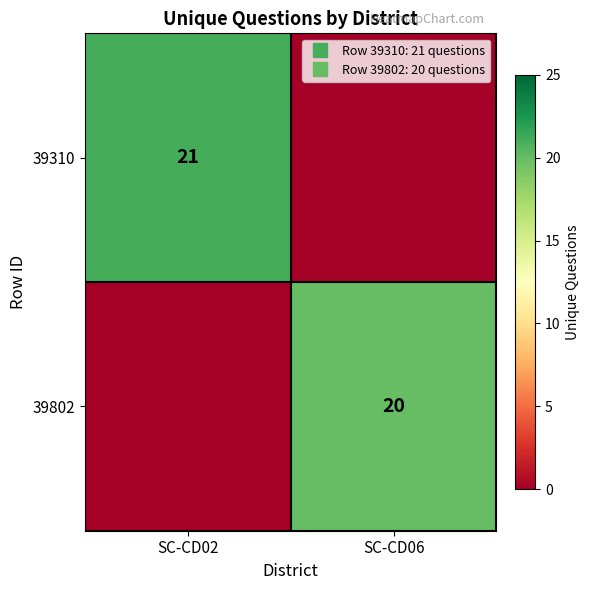

Which category has the highest value across all series?

SC-CD02